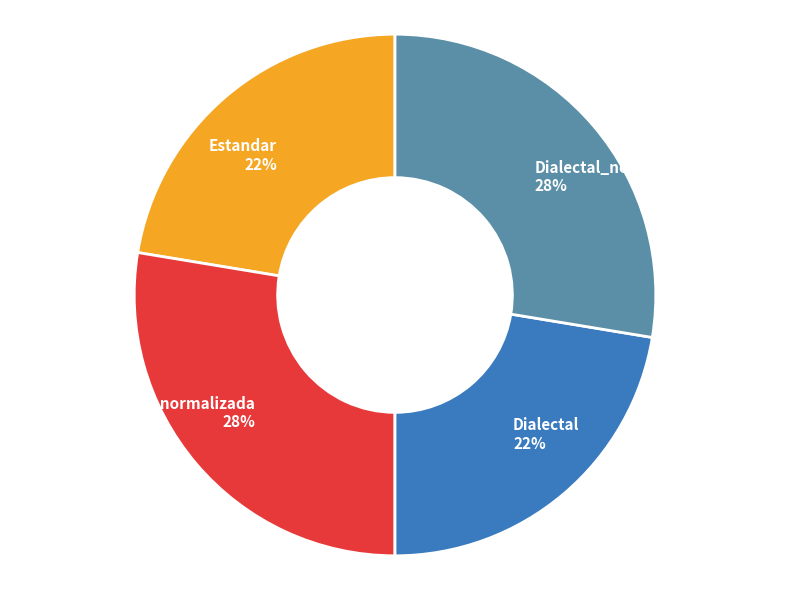

True or false: Estandar 22% accounts for 22% of the total.

True